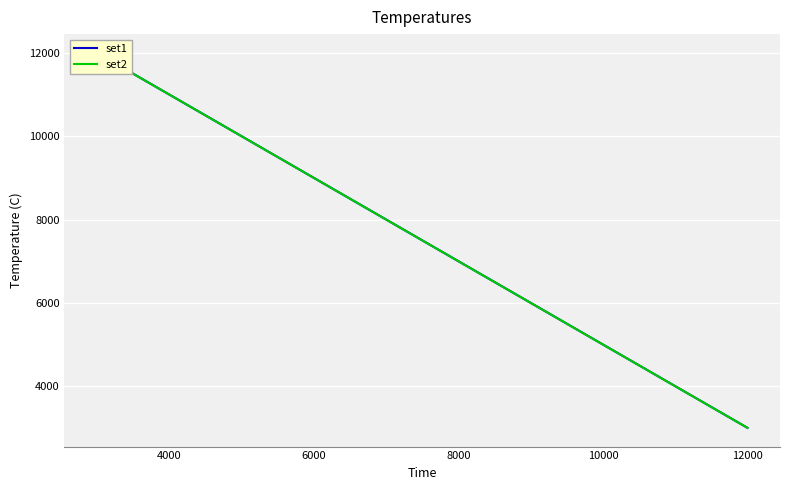

The value of set1 at 12000 is 4044. True or false?

False